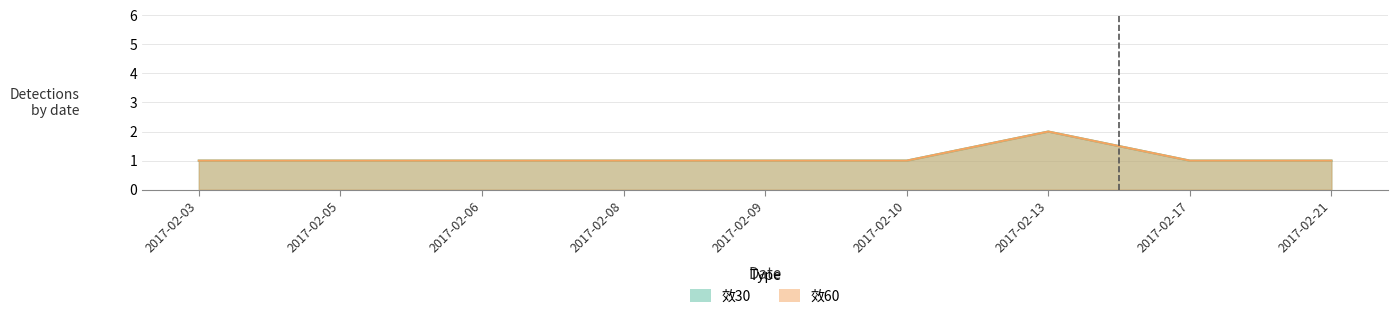

Which series has the largest total across all categories?

效30